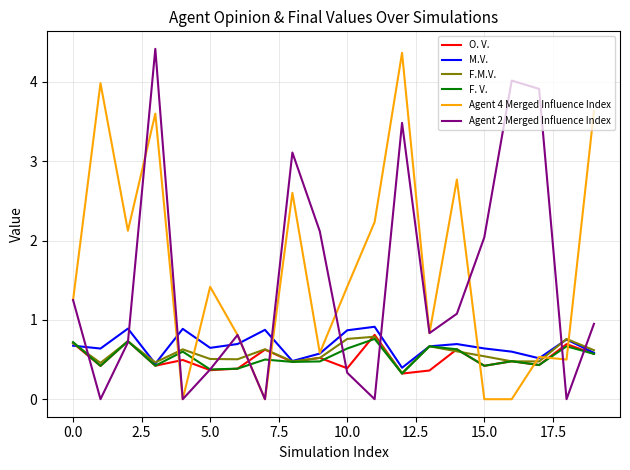

How many distinct data groups are displayed?

6